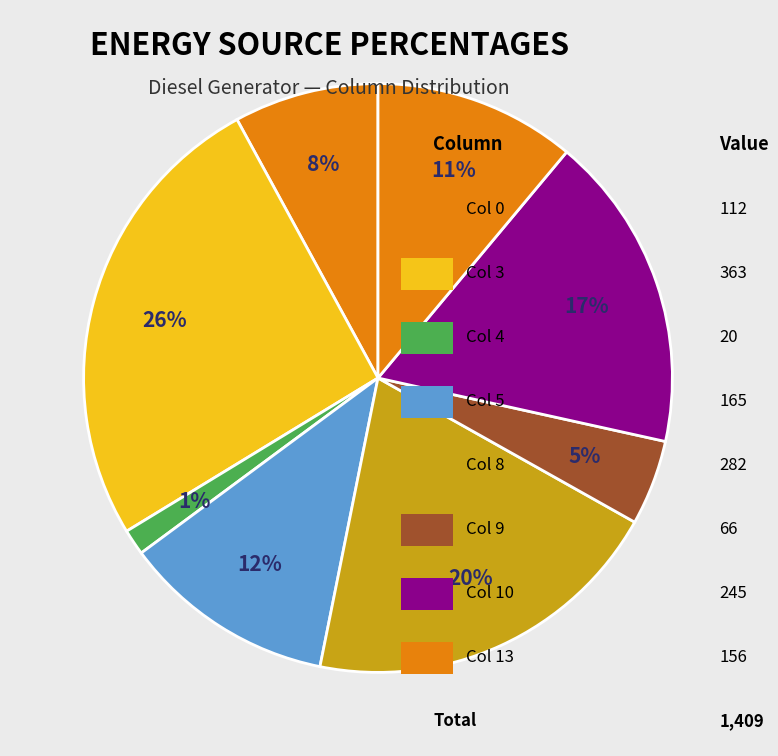

How many slices are in this pie chart?

8